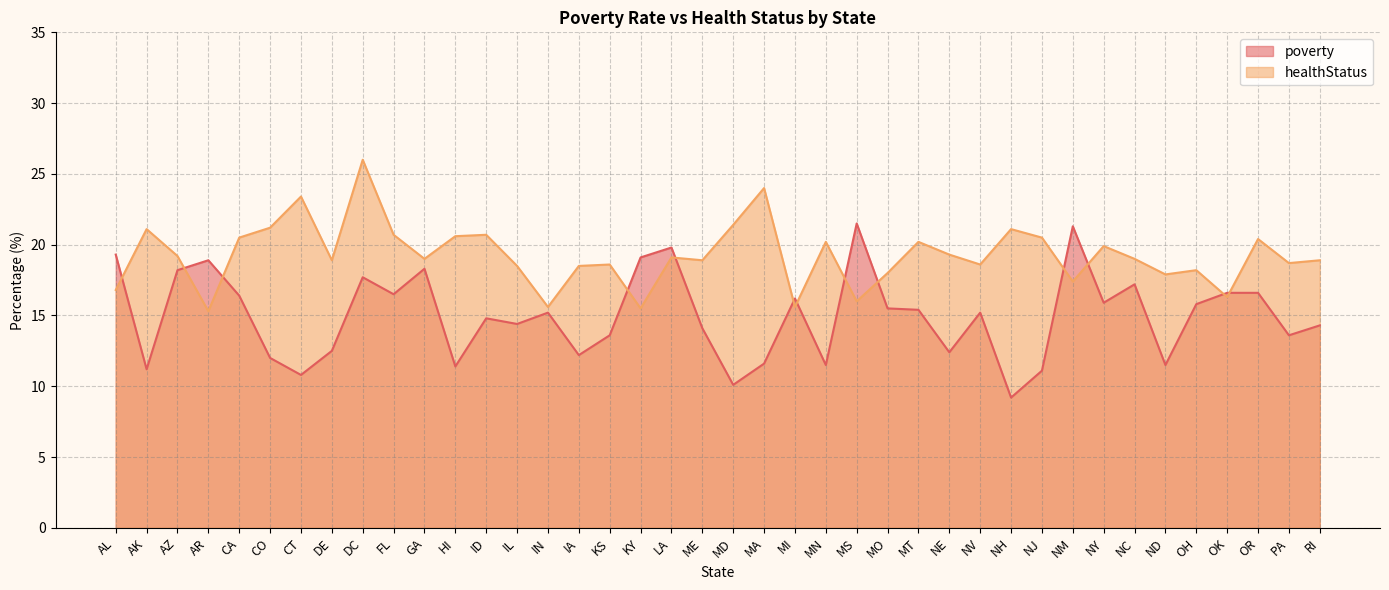

In healthStatus, how many points are lower than both neighbors (excluding endpoints)?

13